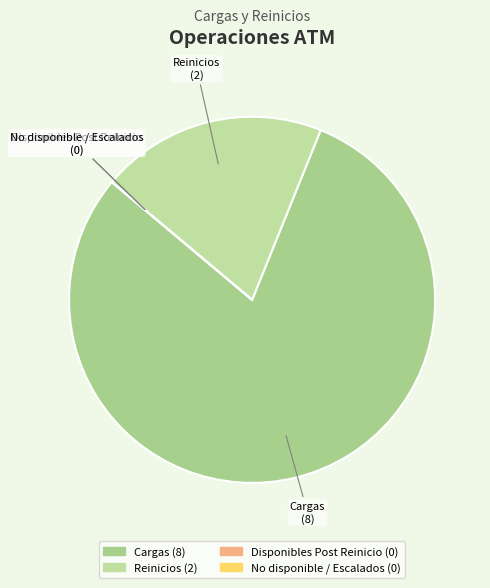

Is it true that Reinicios is 20% of the pie?

True